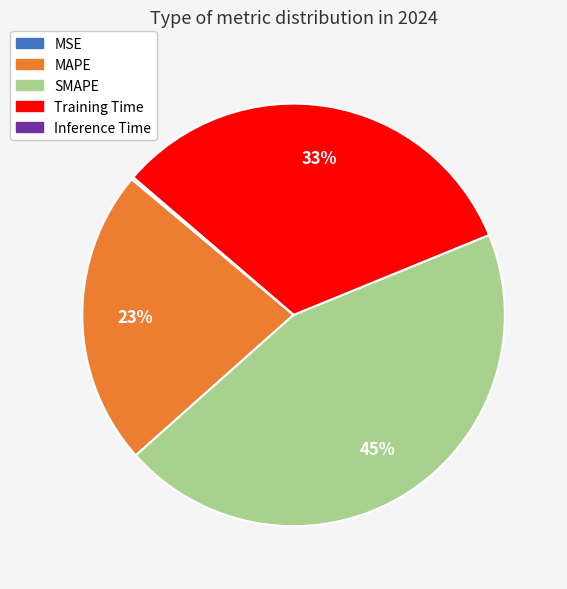

Do MAPE and SMAPE together represent more than half of the pie?

Yes